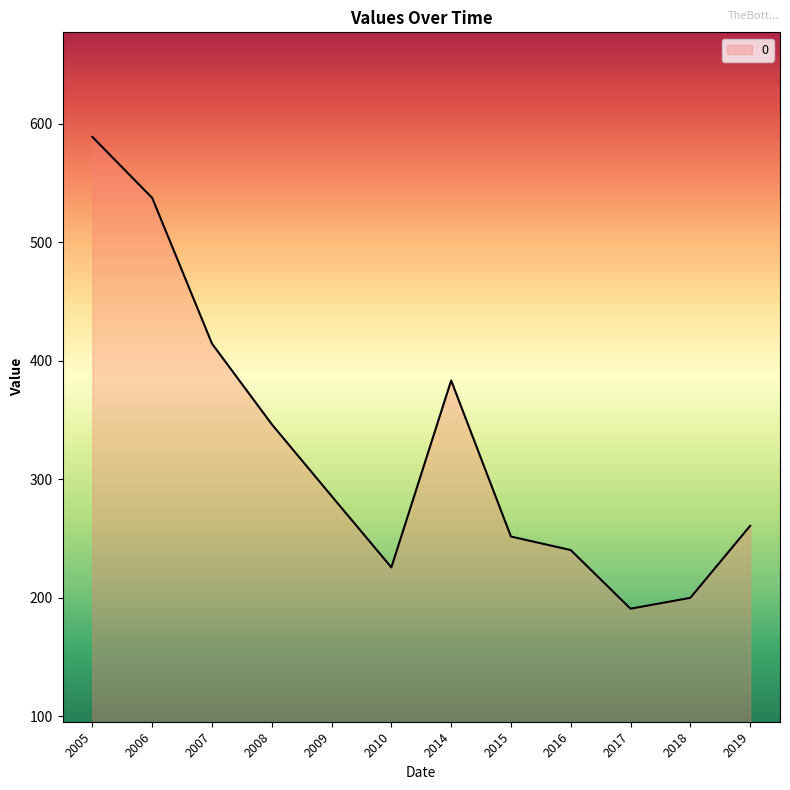

What is the ratio of the value at 2008 to the value at 2016?

1.4